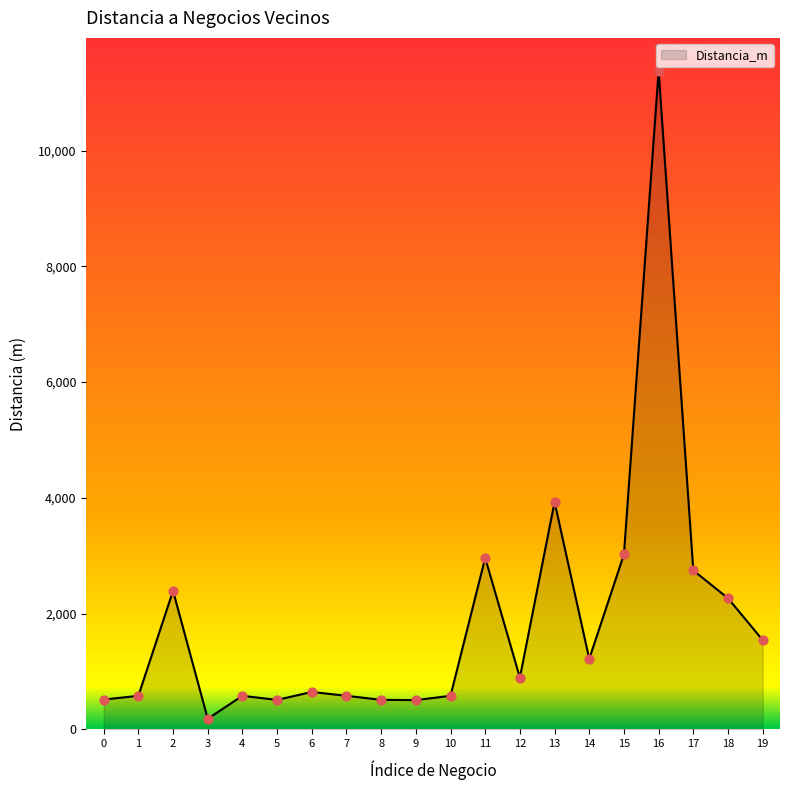

What is the change in value from 2 to 13?

+1536.5